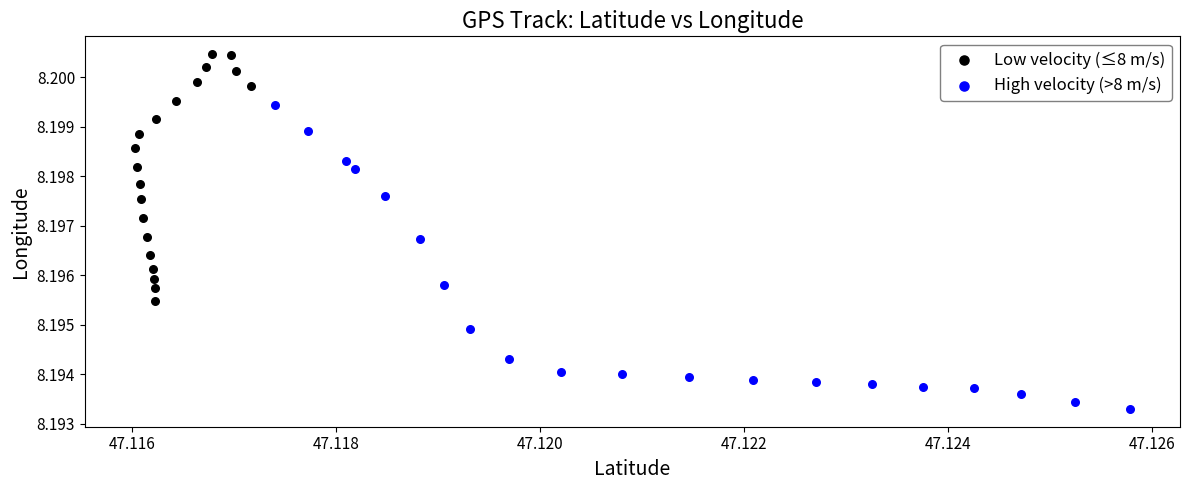

Which series contains the highest Y value?

Low velocity (≤8 m/s)